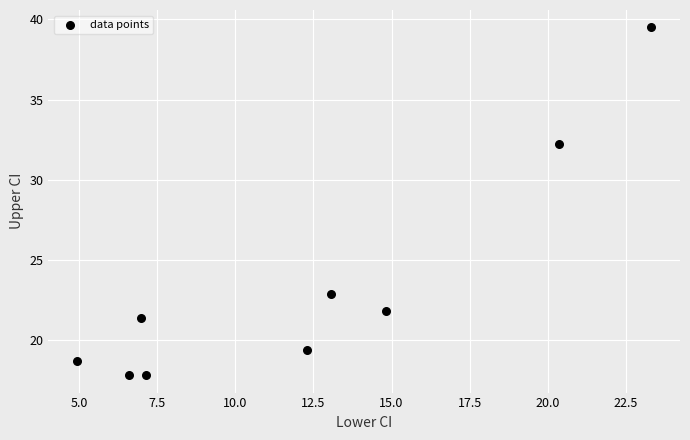

What Y value in the scatter plot is closest to 28?

32.2